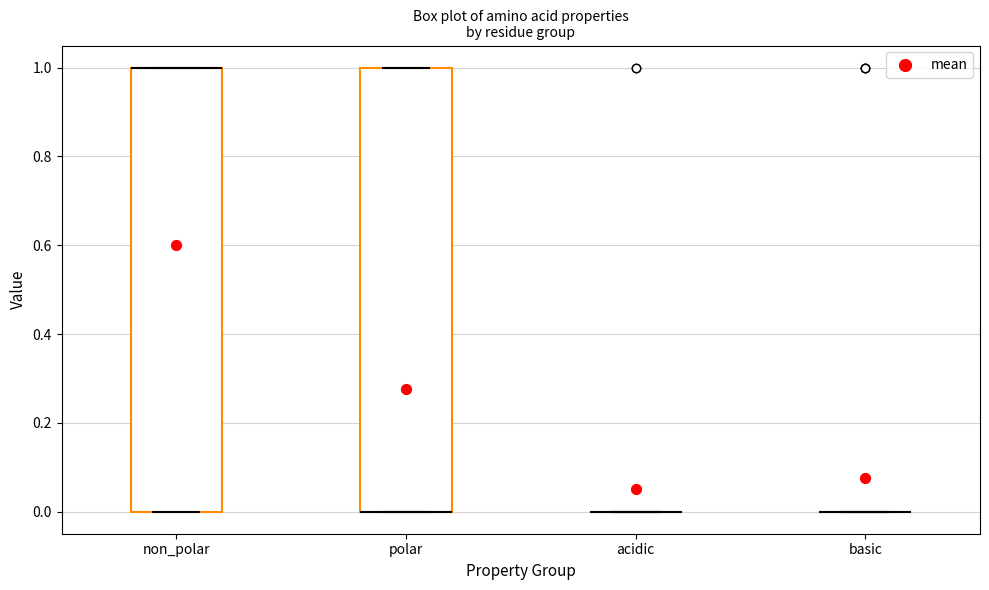

Reading left to right, transcribe this box plot: for each box, give where its median line is, the range the box spans, and where its two whiskers end, as read against the y-axis. The values are not printed on the chart, so give them approximately, as read against the axis.

non_polar: median 1 (drawn on the box's upper edge), box 0 to 1, whiskers 0 to 1
polar: median 0 (drawn on the box's lower edge), box 0 to 1, whiskers 0 to 1
acidic: box collapsed to a line at 0, whiskers 0 to 0
basic: box collapsed to a line at 0, whiskers 0 to 0